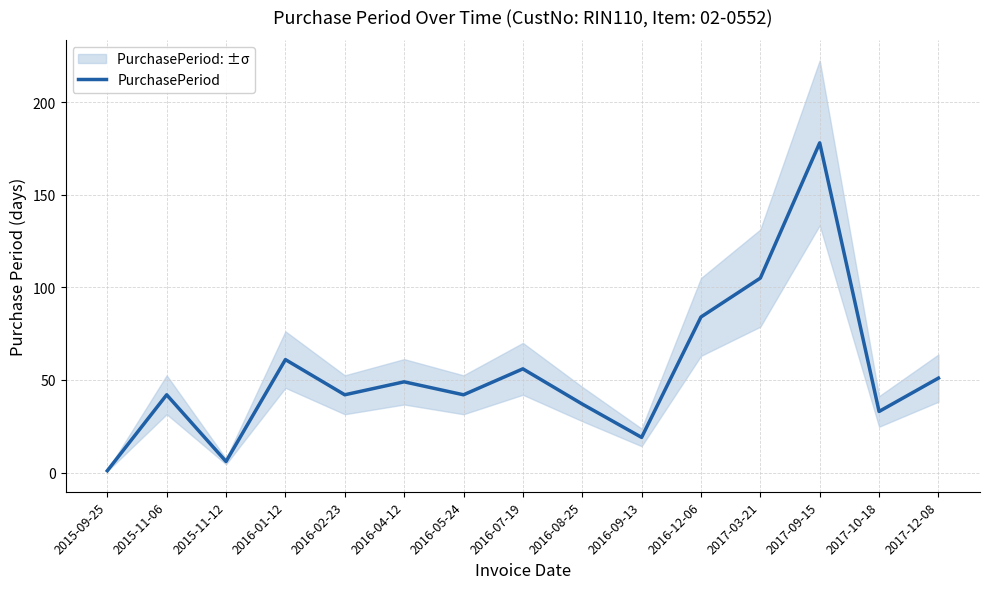

Between 2015-11-12 and 2015-09-25, which is larger?

2015-11-12